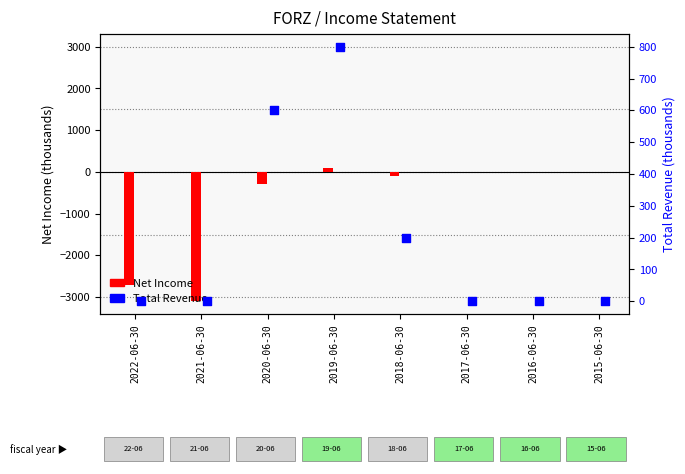

What are all the series names shown in the legend?

Net Income, Total Revenue